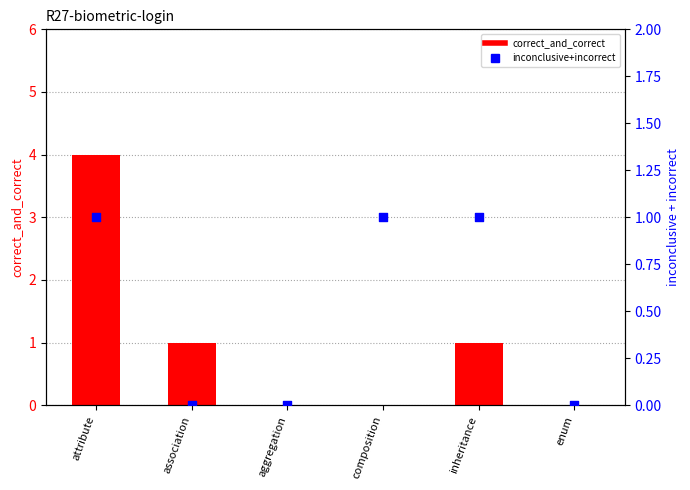

At how many categories does at least one series exceed 2?

1